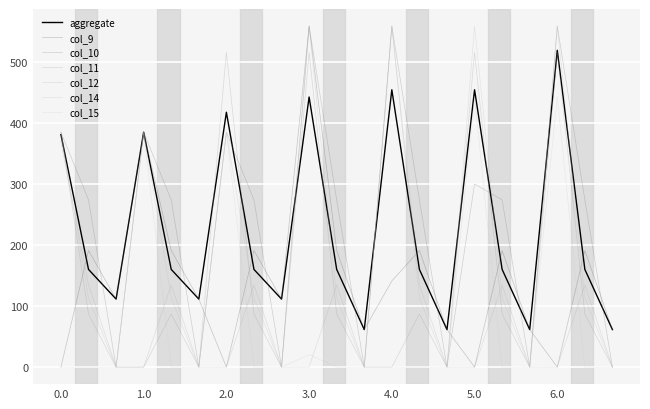

Is this an area chart (filled region under the line)?

No